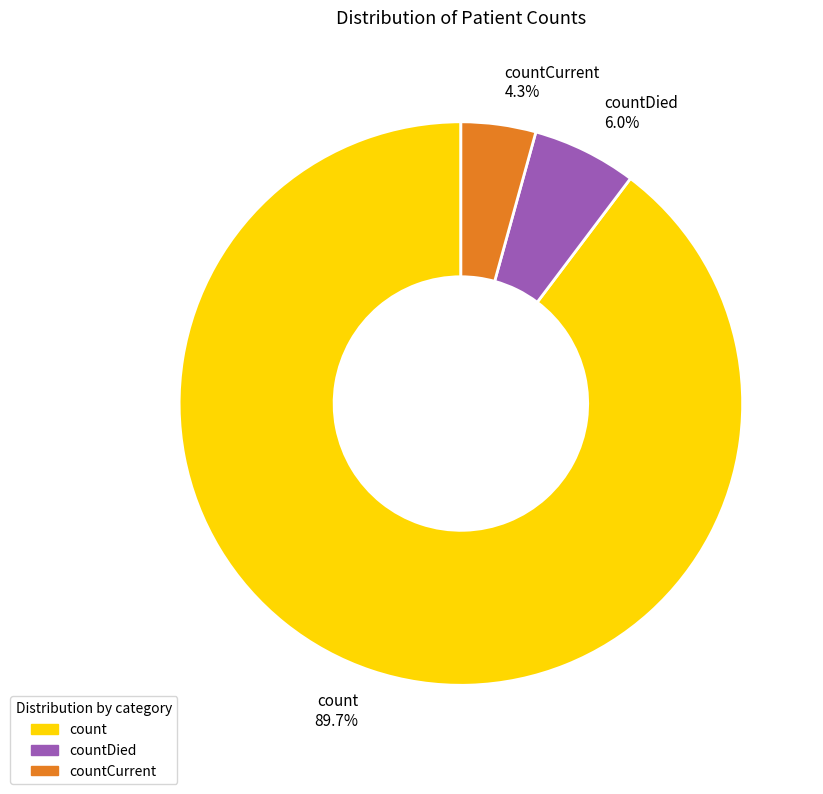

Does count 89.7% represent more than half of the total?

Yes